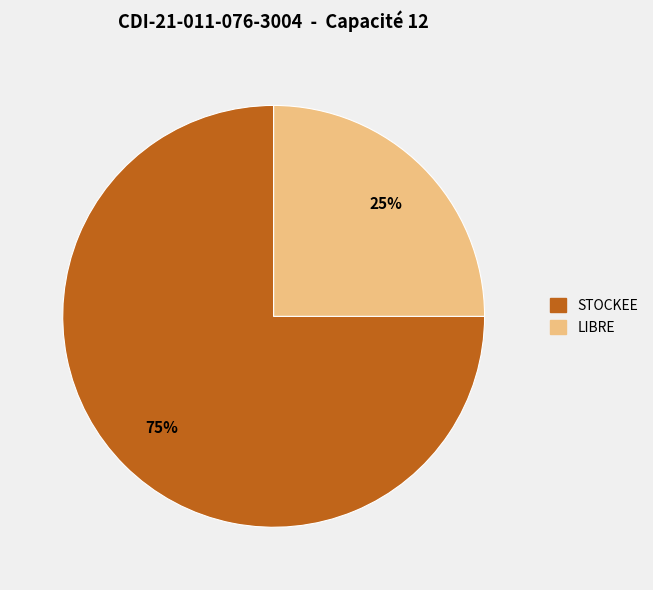

What percentage is the STOCKEE slice, to the nearest percent?

75%